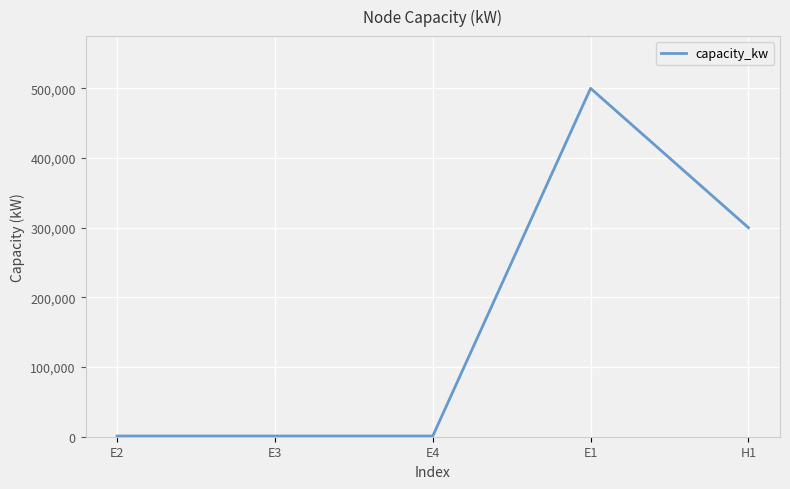

The value at E1 is 500000. True or false?

True